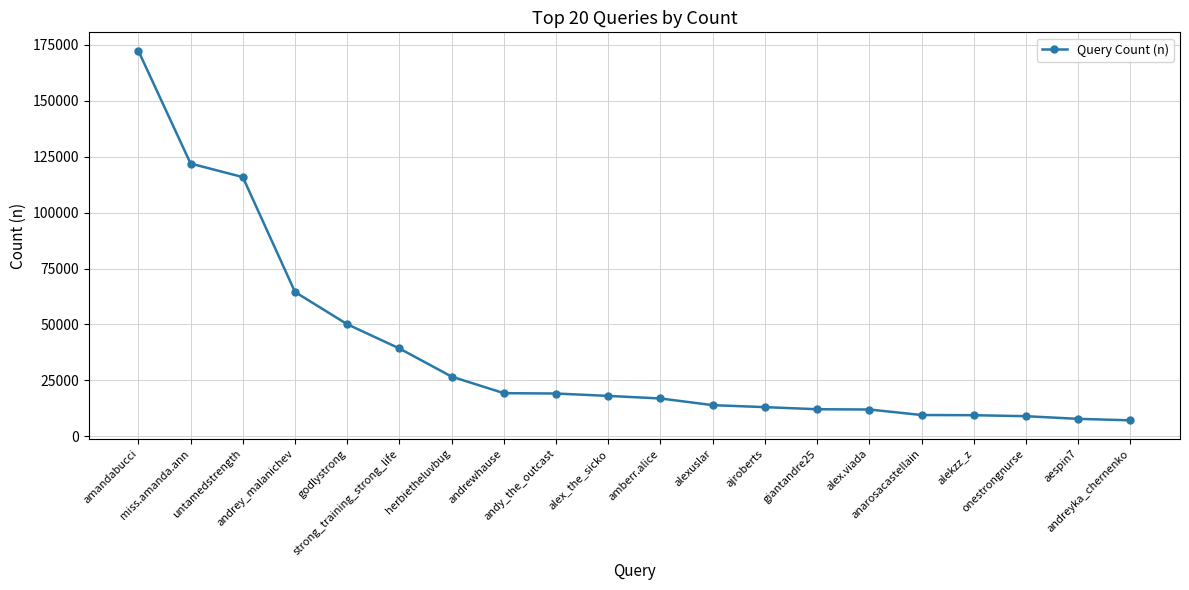

Approximately how many times larger is the value at andreyka_chernenko compared to onestrongnurse?

0.8